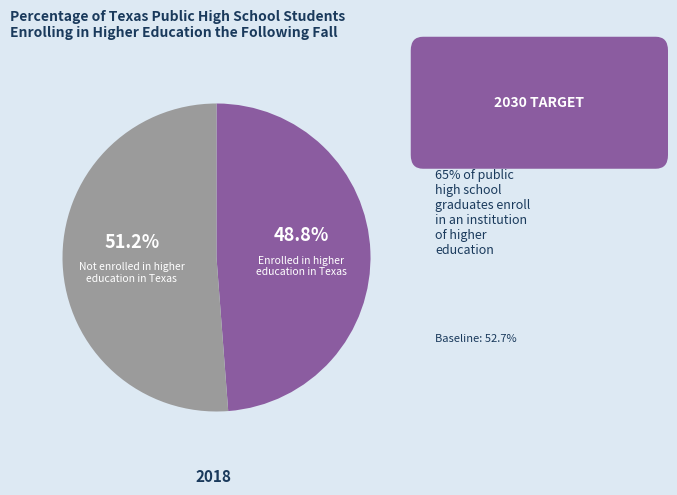

Is Not enrolled in higher education in Texas the majority of the pie?

Yes